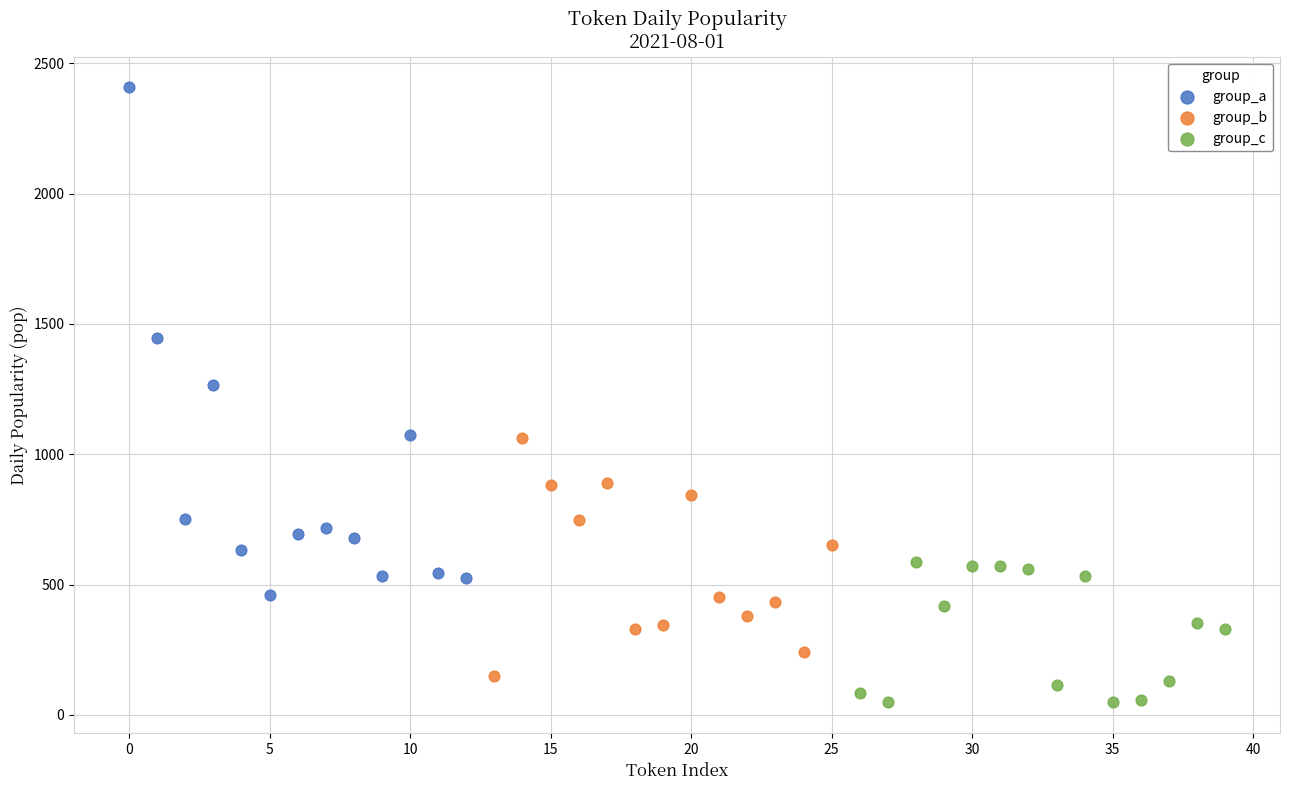

Which series reaches the maximum Y coordinate?

group_a